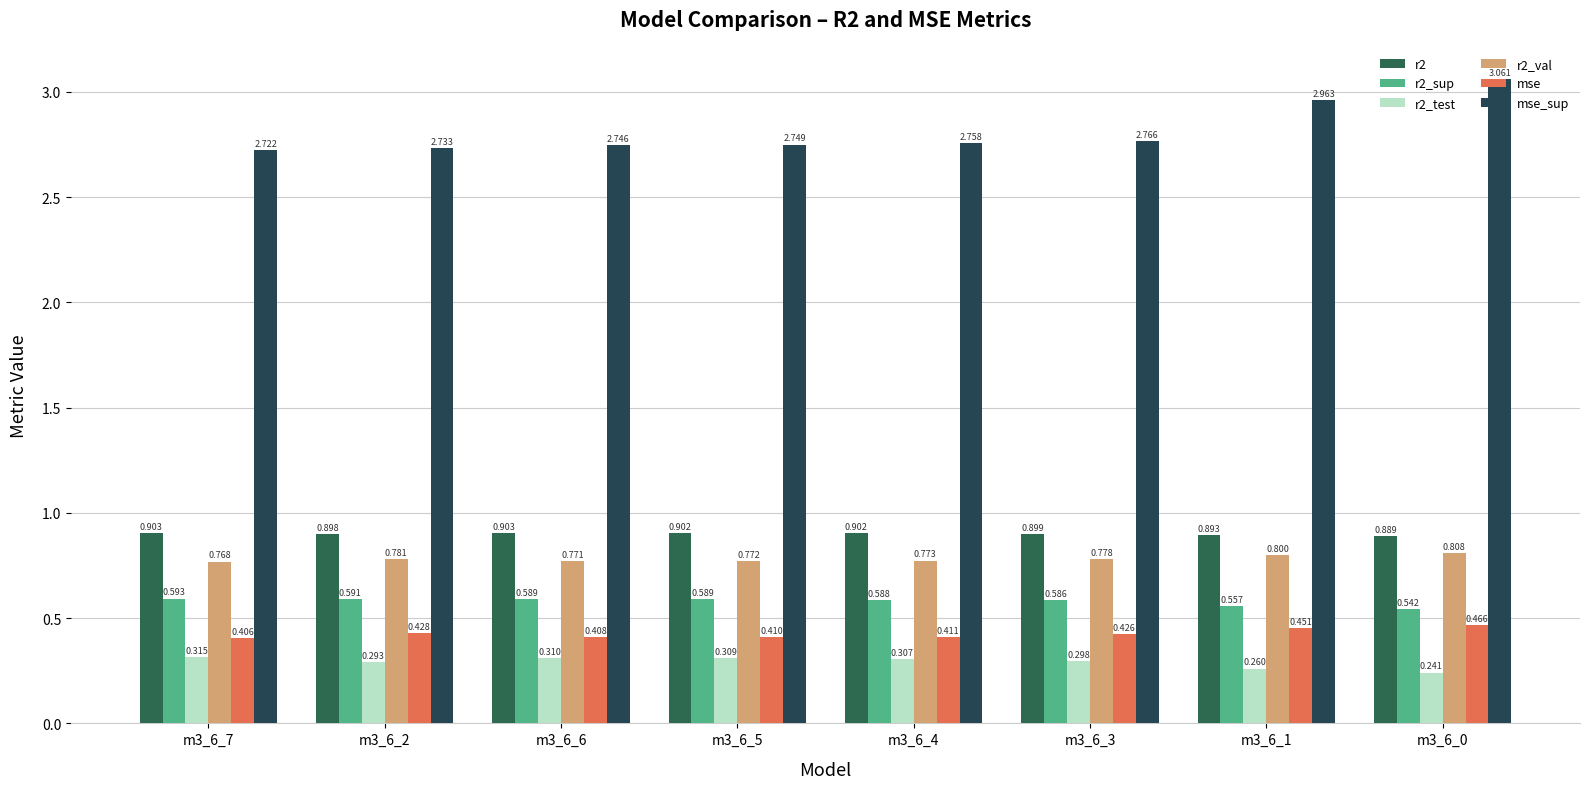

At how many categories does at least one series exceed 0?

8